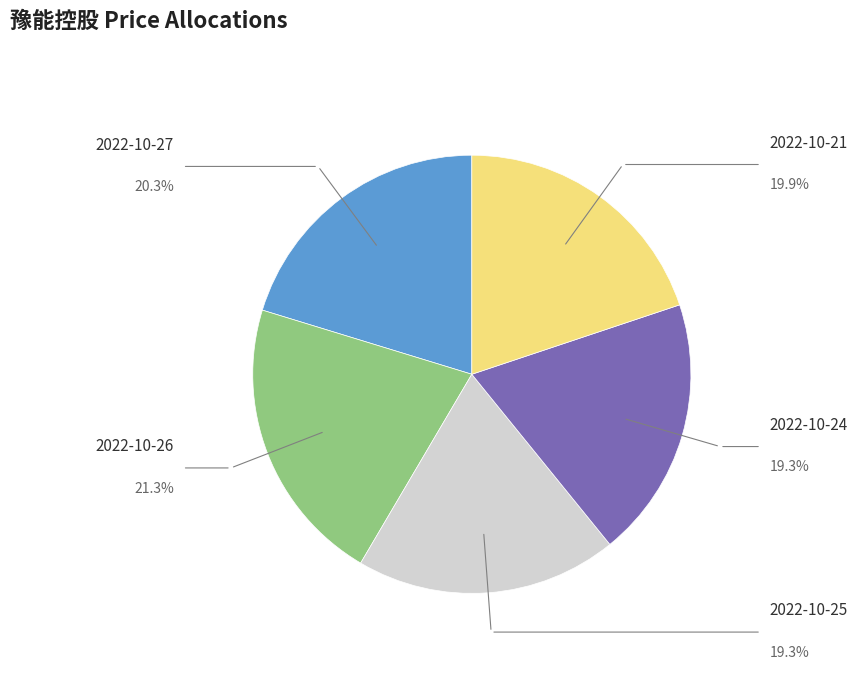

How many slices are in this pie chart?

5